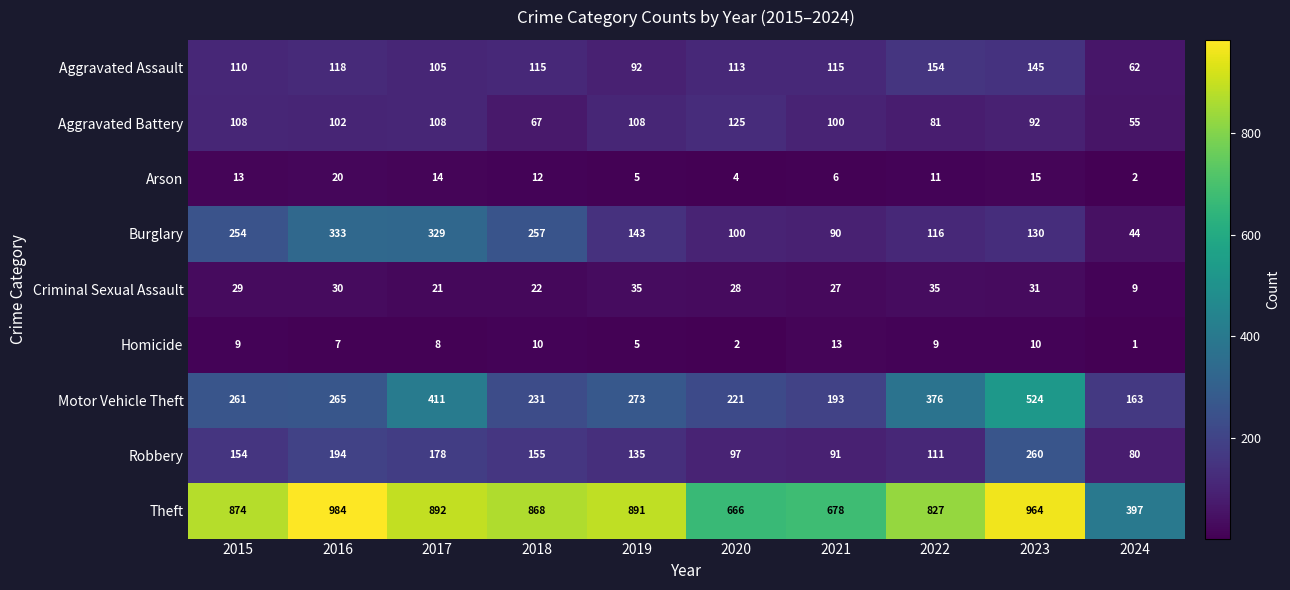

Which series has the largest total across all categories?

Theft